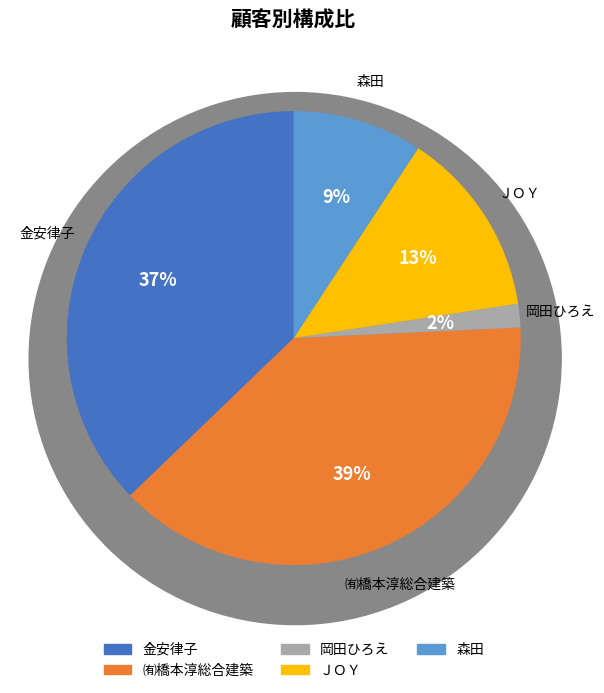

Is it true that 金安律子 is 49% of the pie?

False